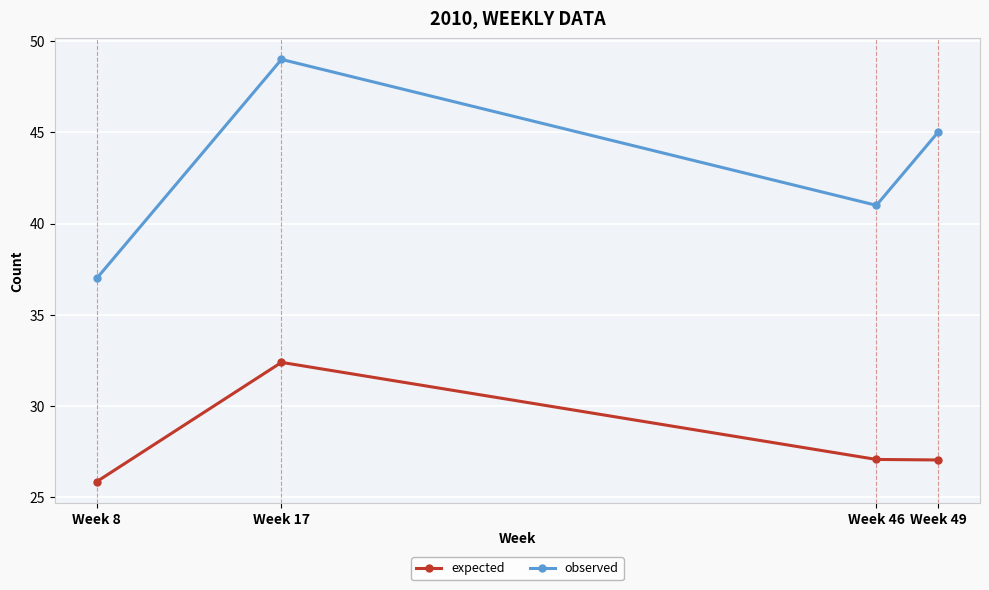

In observed, how many points are higher than both neighbors (excluding endpoints)?

1